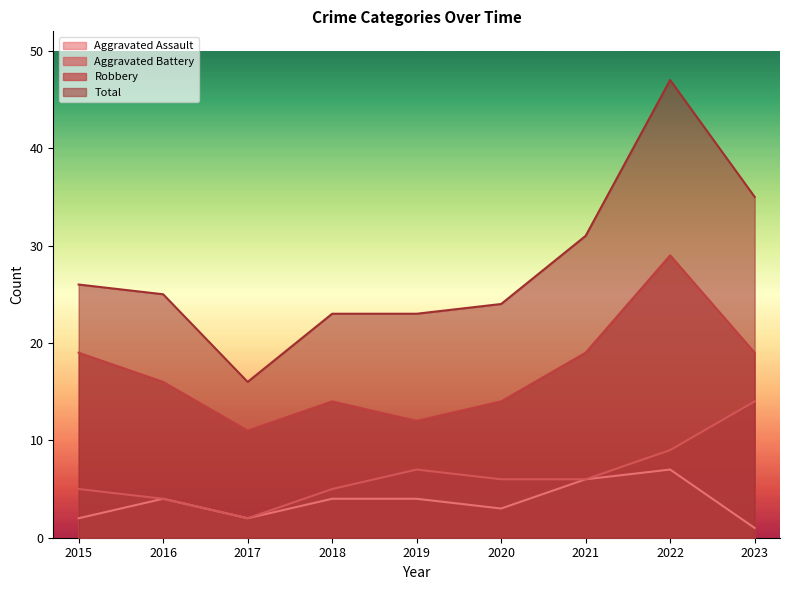

The Aggravated Assault series shows 6 at 2018. True or false?

False